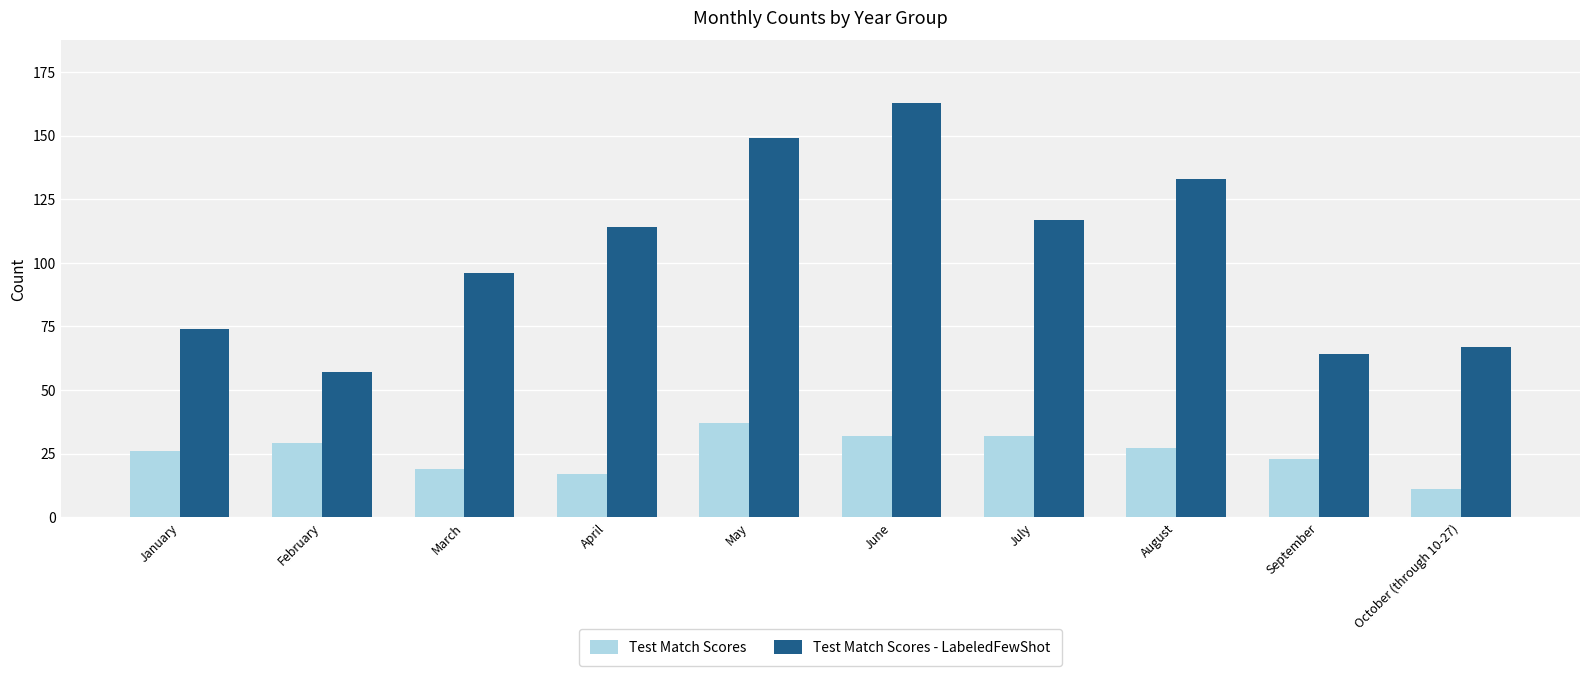

Is it true that Test Match Scores equals 27 at August?

True